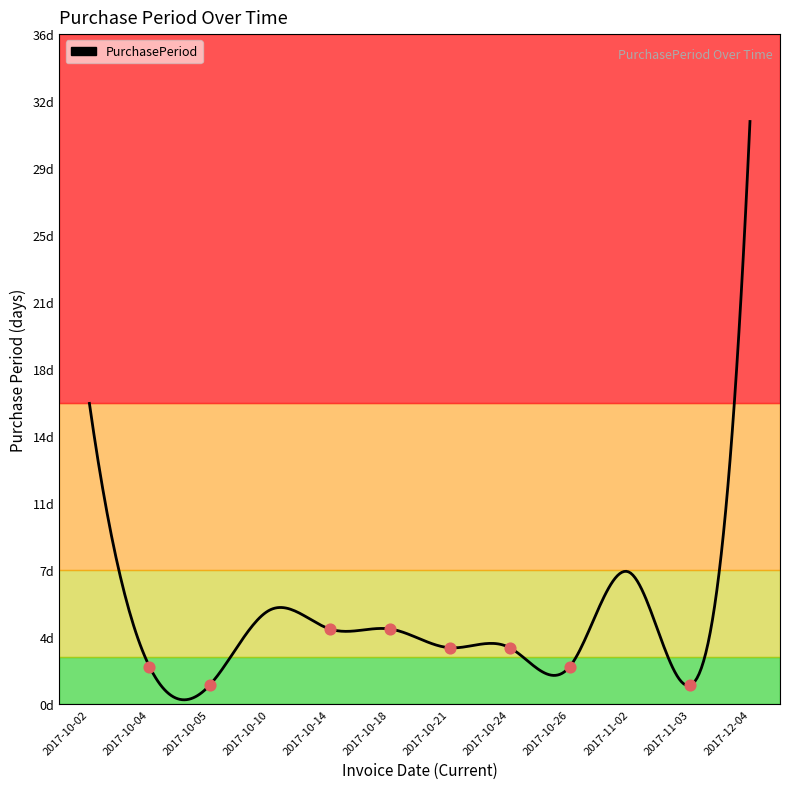

Between 2017-11-02 and 2017-10-24, which is larger?

2017-11-02